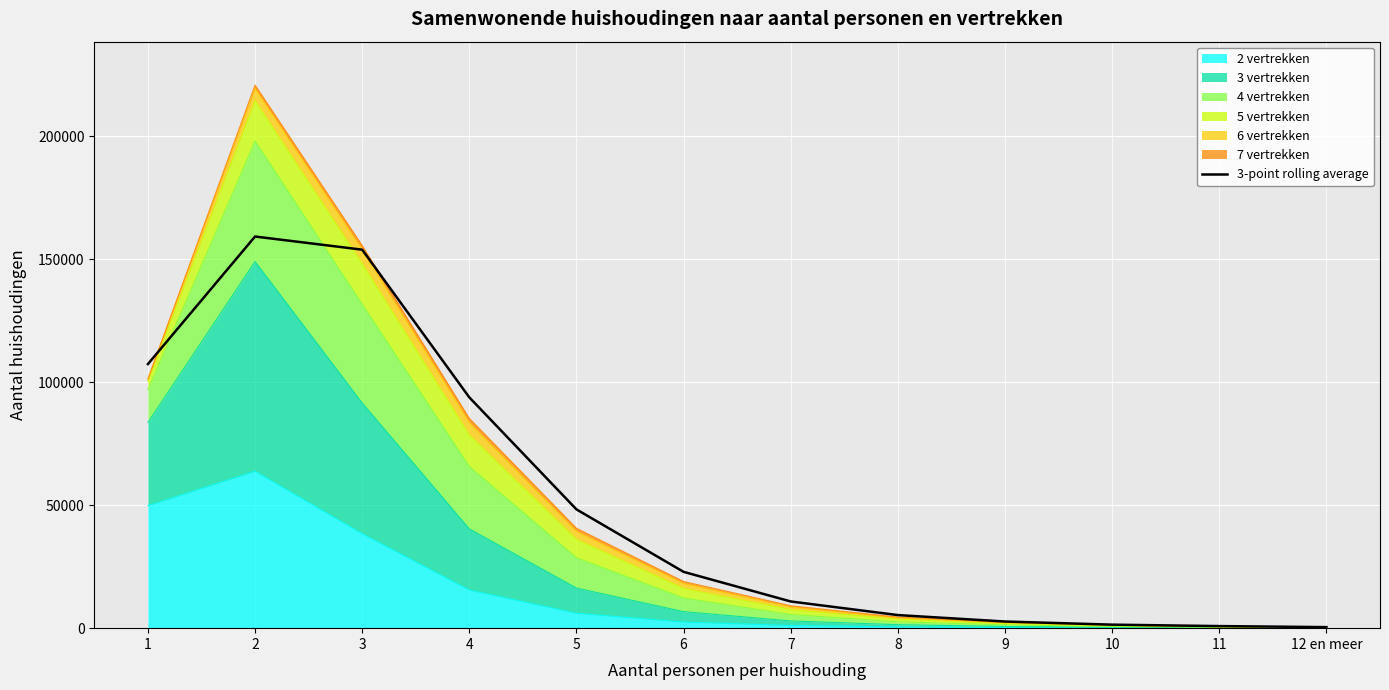

Reading left to right, list all the values displayed in this chart.

1=107402.3	2=159274.3	3=153927.3	4=93851.3	5=48302.3	6=22897.0	7=10857.0	8=5321.7	9=2706.0	10=1428.3	11=844.3	12 en meer=426.7